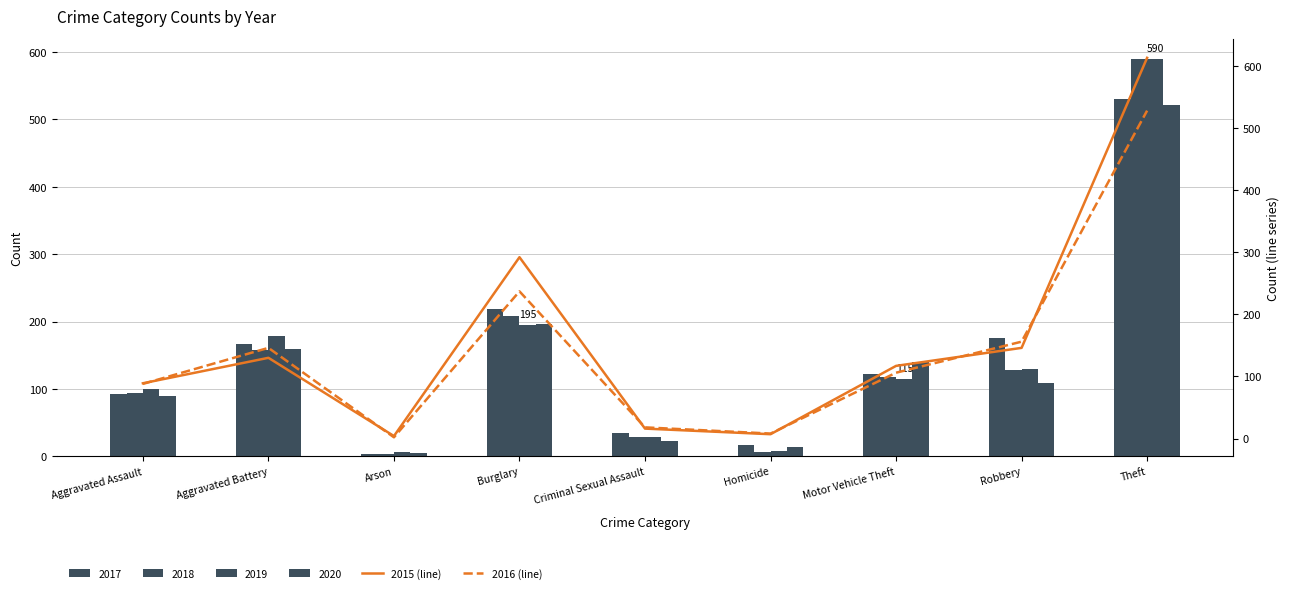

At which label does 2015 (line) first exceed 117?

Aggravated Battery